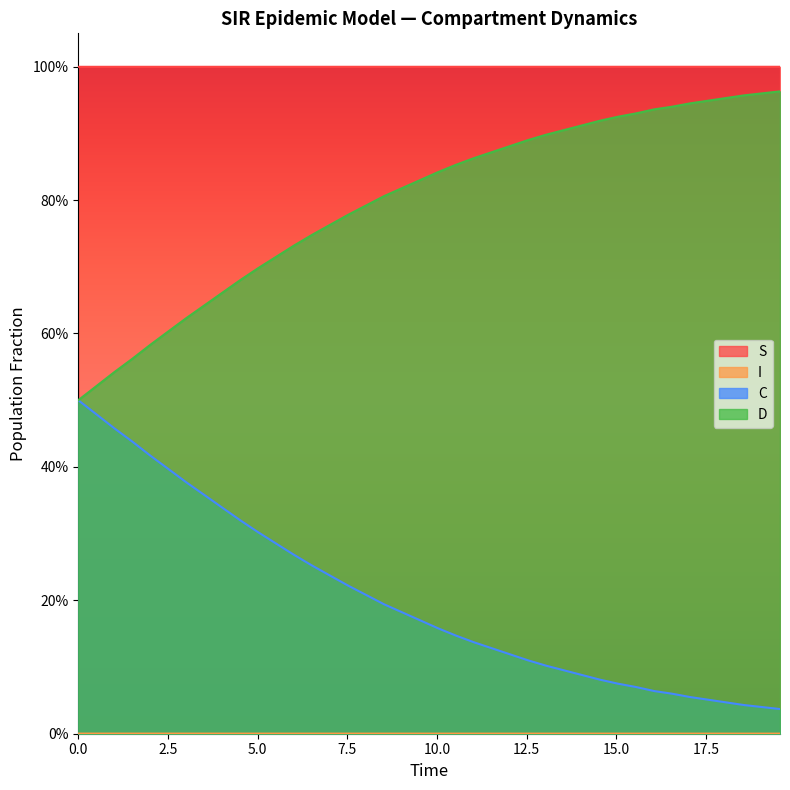

At how many categories does at least one series exceed 0?

40